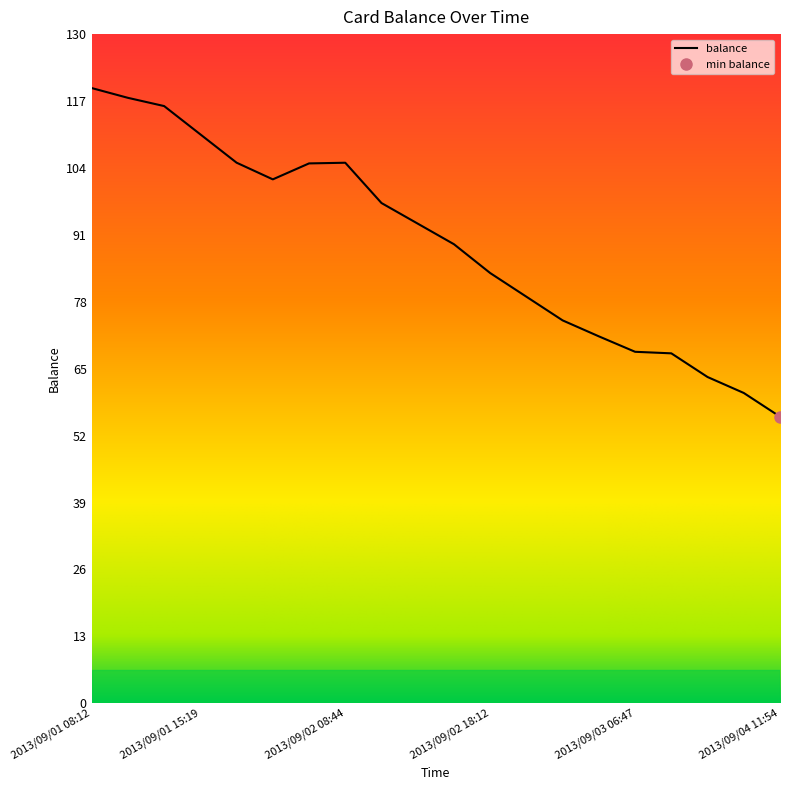

Where is the first local minimum?

2013/09/02 06:51